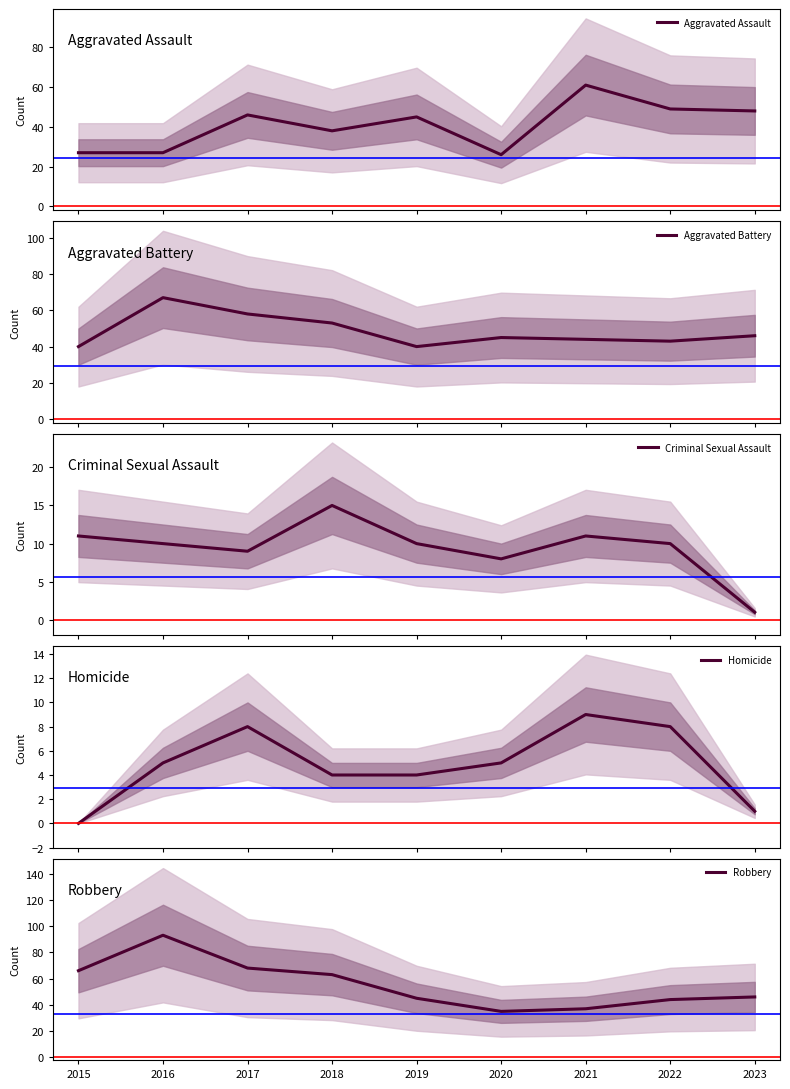

Rank the series at 2019 from highest to lowest value.

Aggravated Assault, Robbery, Aggravated Battery, Criminal Sexual Assault, Homicide